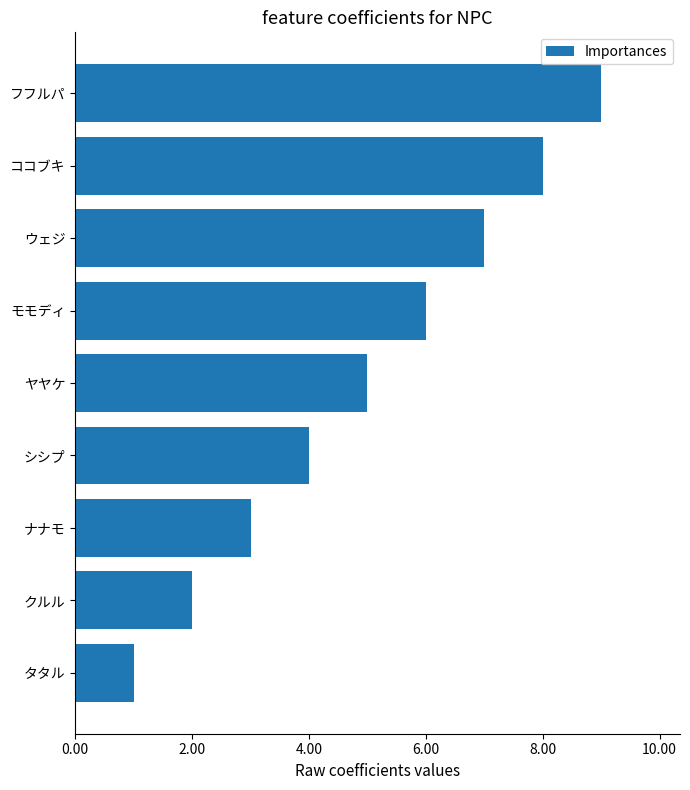

List the labels in order of value, smallest first.

タタル, クルル, ナナモ, シシプ, ヤヤケ, モモディ, ウェジ, ココブキ, フフルパ